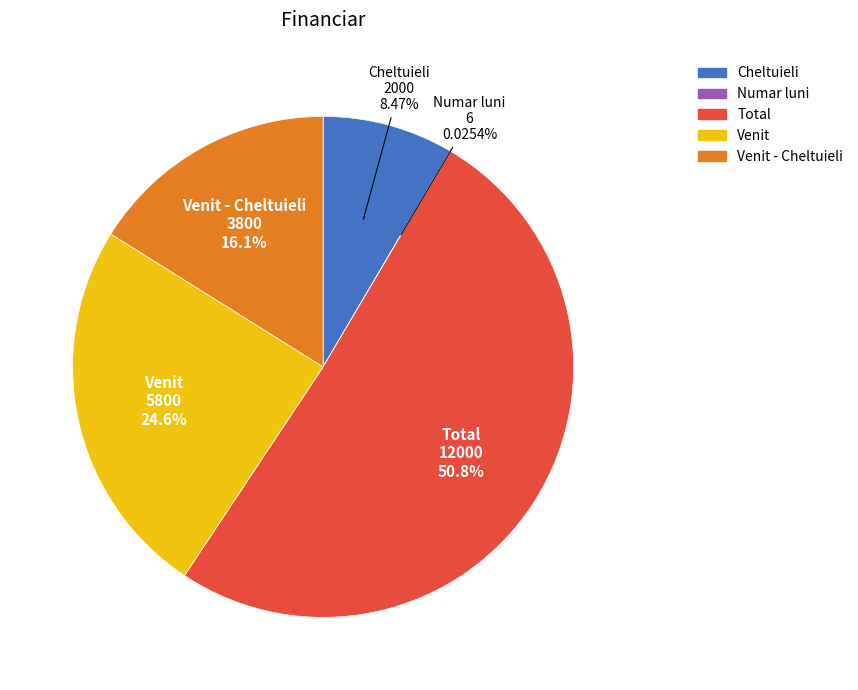

Is there any slice that represents more than half of the pie?

Yes